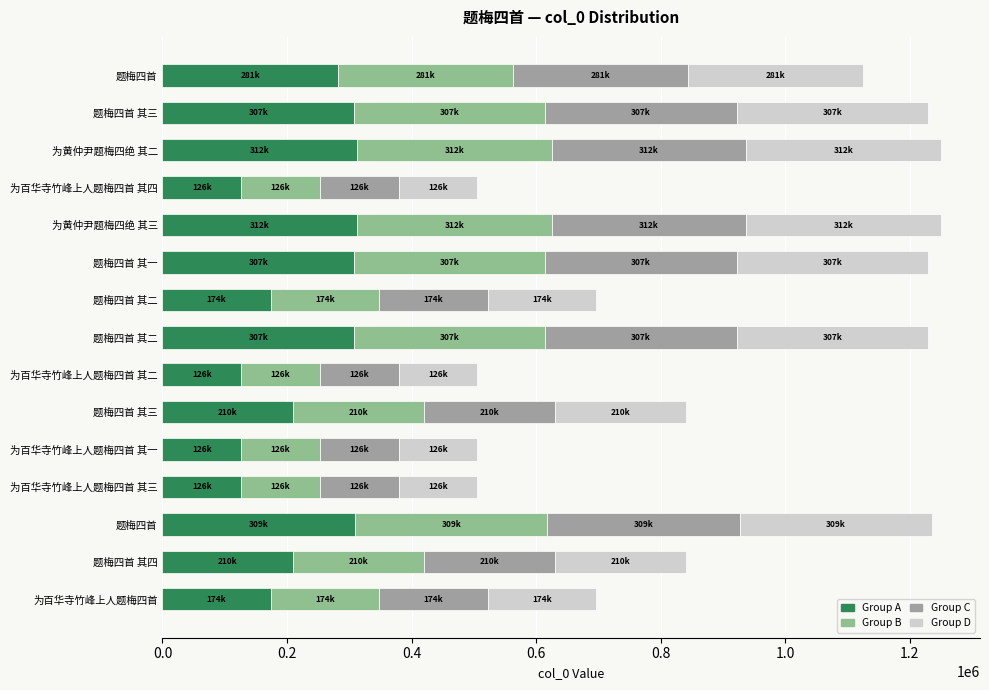

How many series are shown in this chart?

4